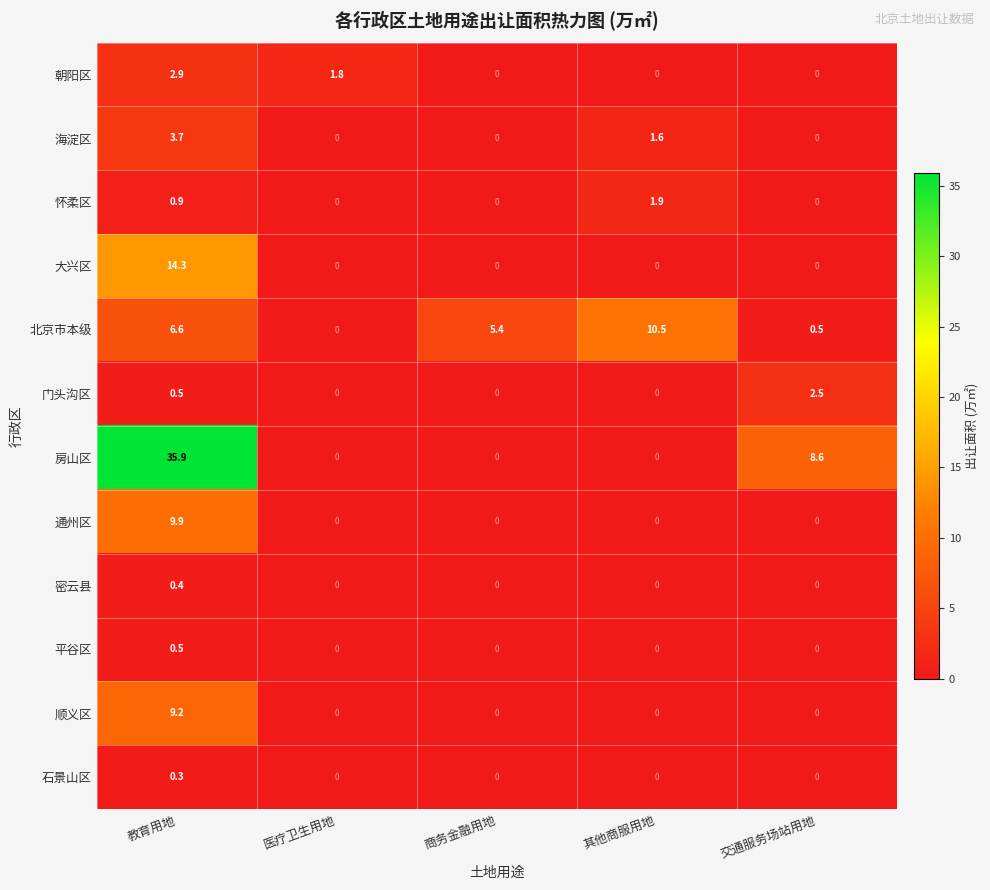

The value of 顺义区 at 其他商服用地 is 0.0. True or false?

True